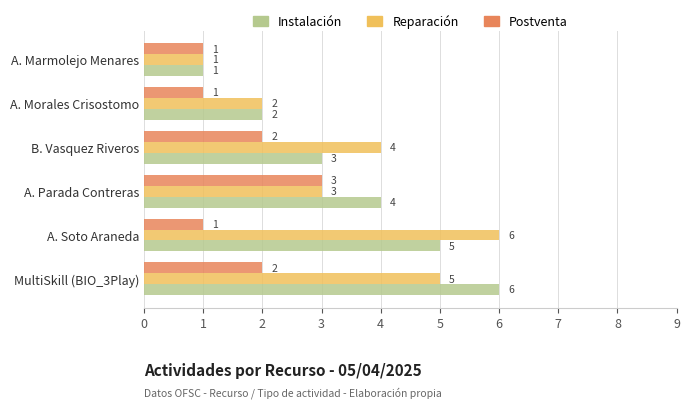

What is the total value across all series at A. Parada Contreras?

10